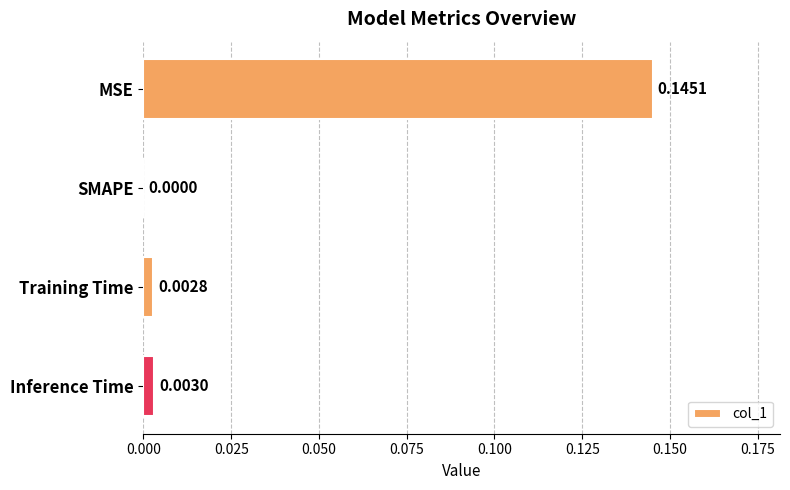

At which label is the value closest to 0?

SMAPE